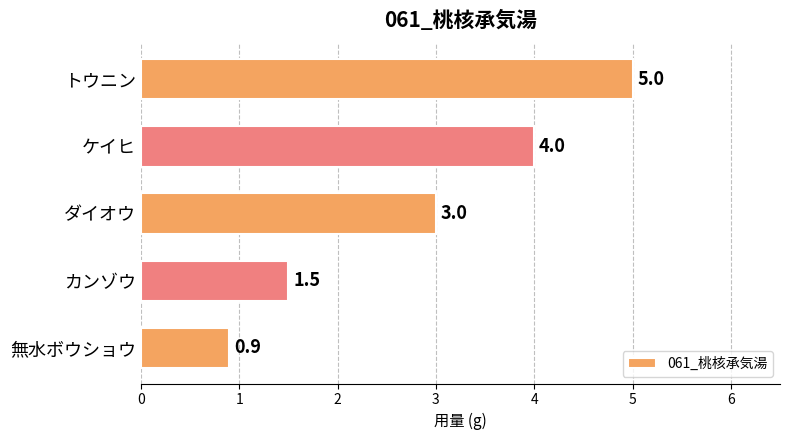

What is the average value?

2.9